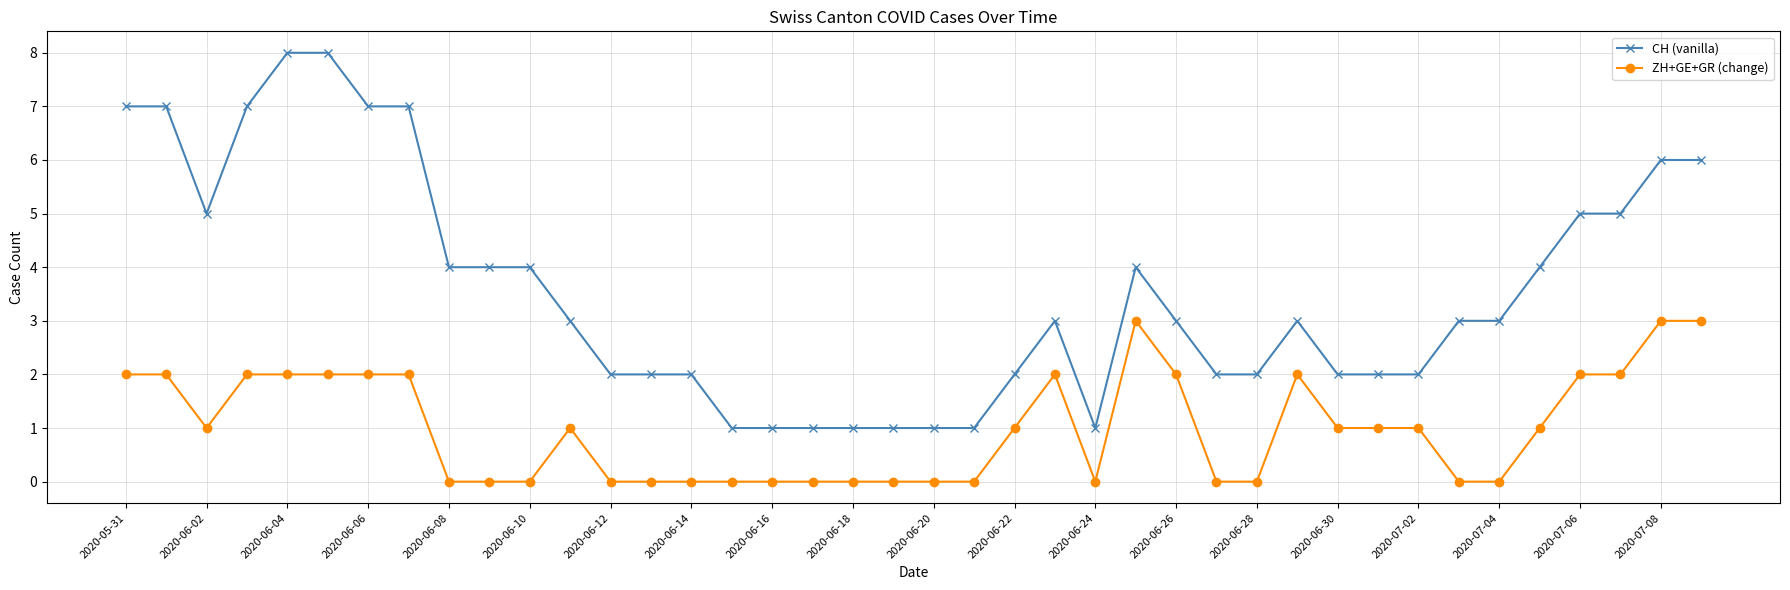

Which series has the largest total across all categories?

CH (vanilla)